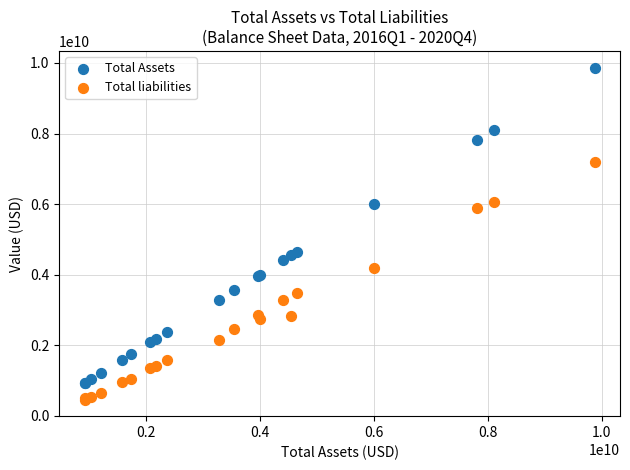

In the Total Assets series, what Y value is closest to 5401646000?

6004000000